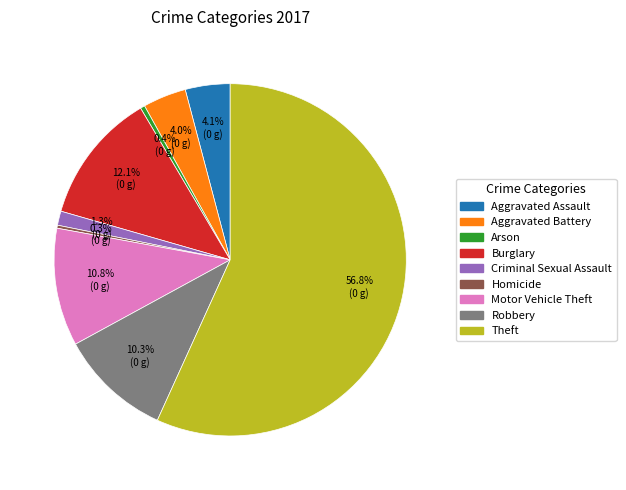

Does Aggravated Battery represent more than half of the total?

No